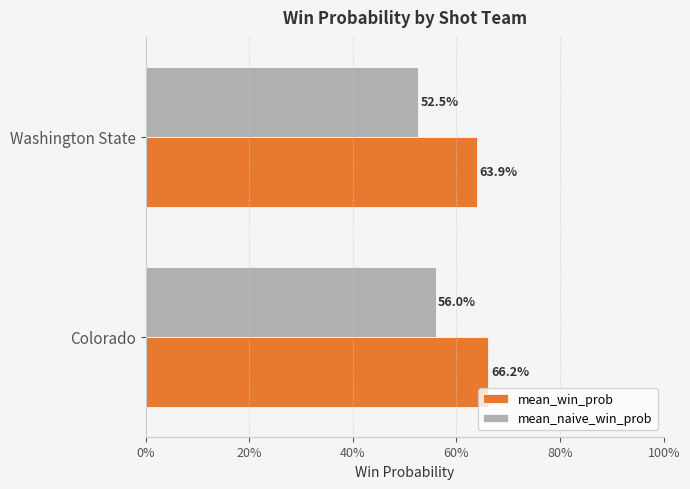

What are all the series names shown in the legend?

mean_win_prob, mean_naive_win_prob